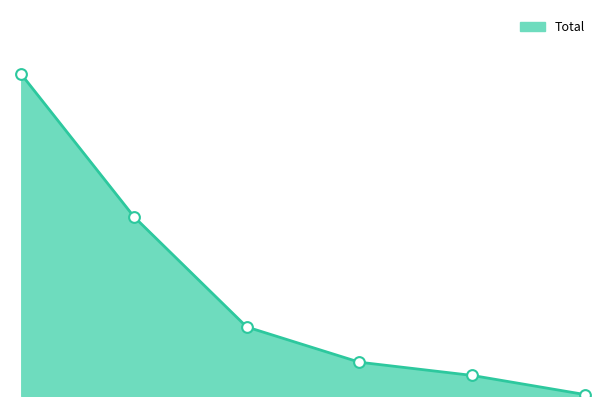

How many lines are shown in the chart?

1